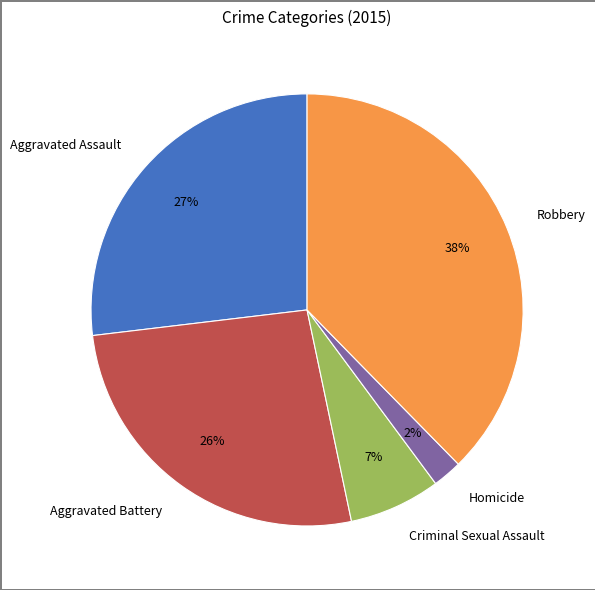

What is the largest slice in the pie chart?

Robbery